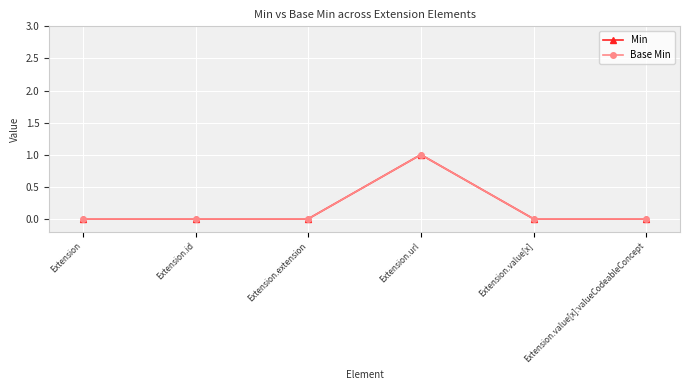

Where is Min nearest to the value 0?

Extension